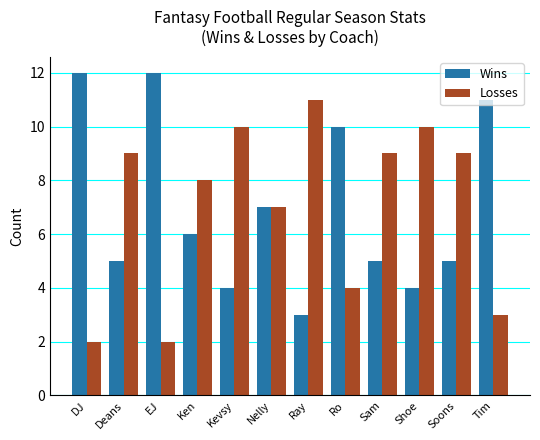

Read the Losses value at Nelly.

7